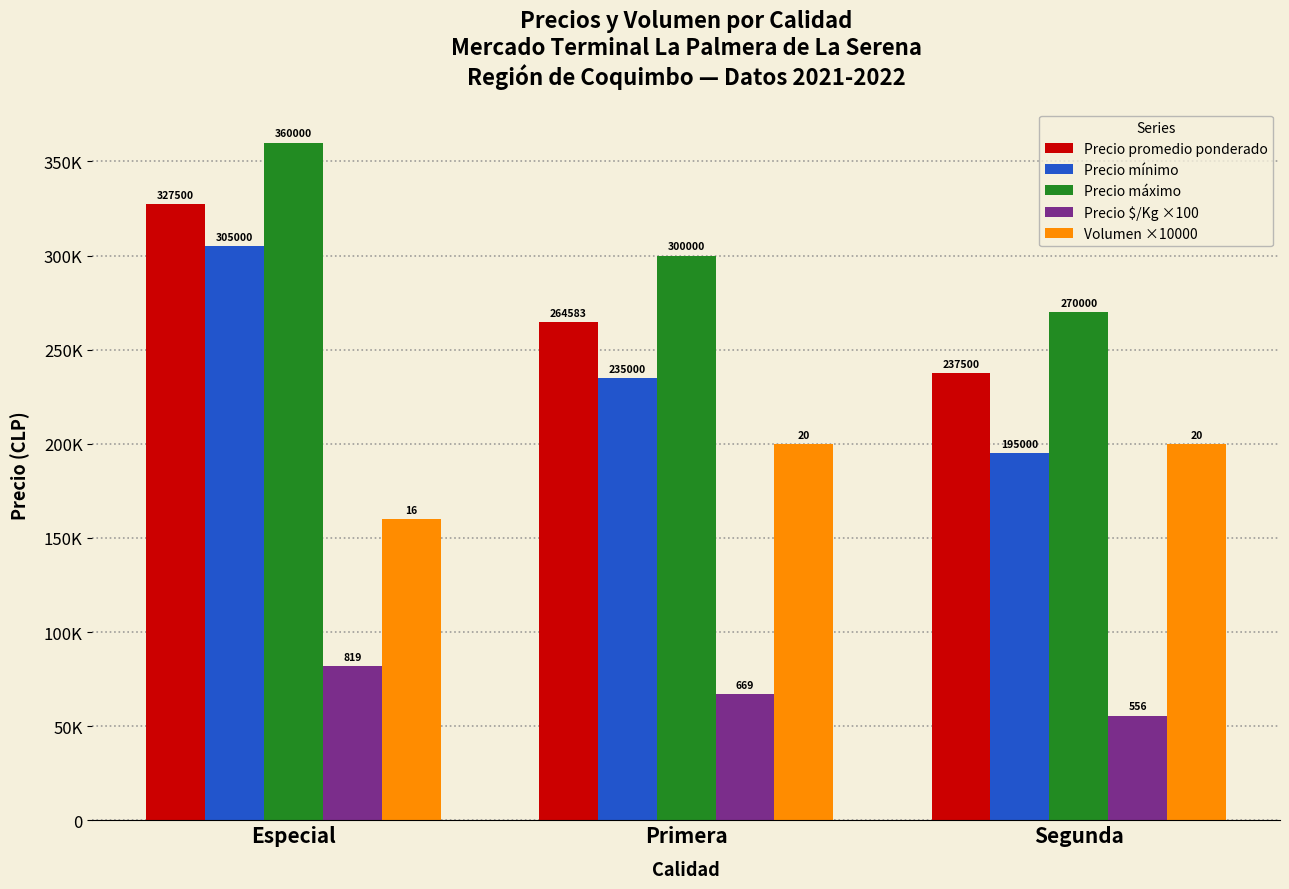

What are all the series names shown in the legend?

Precio promedio ponderado, Precio mínimo, Precio máximo, Precio $/Kg ×100, Volumen ×10000